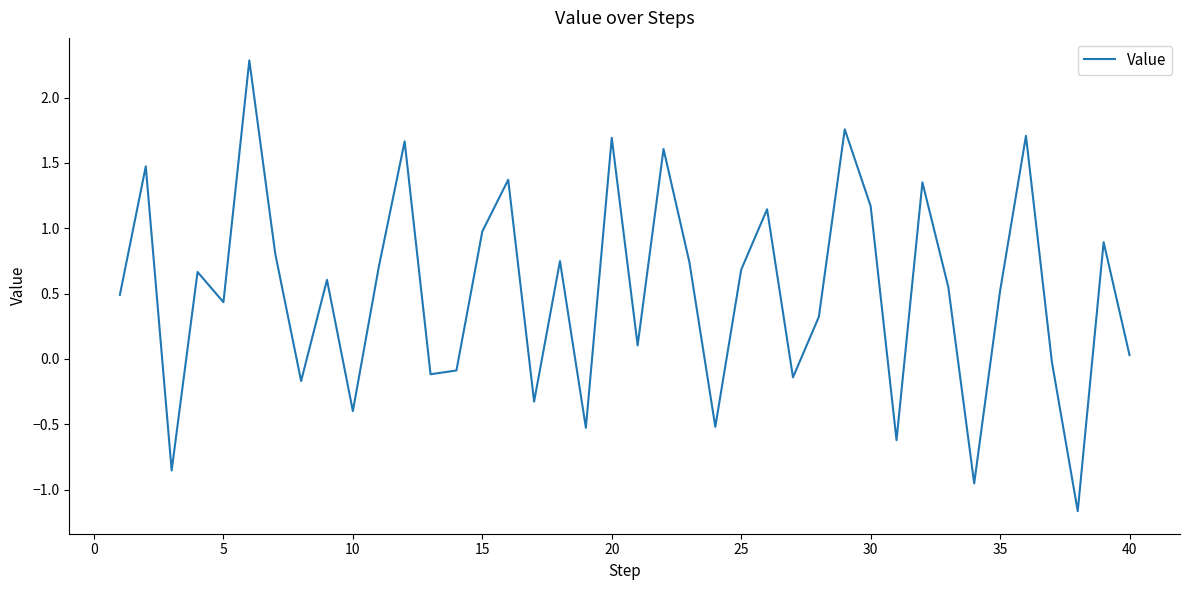

Does the chart display data point markers on the line(s)?

No